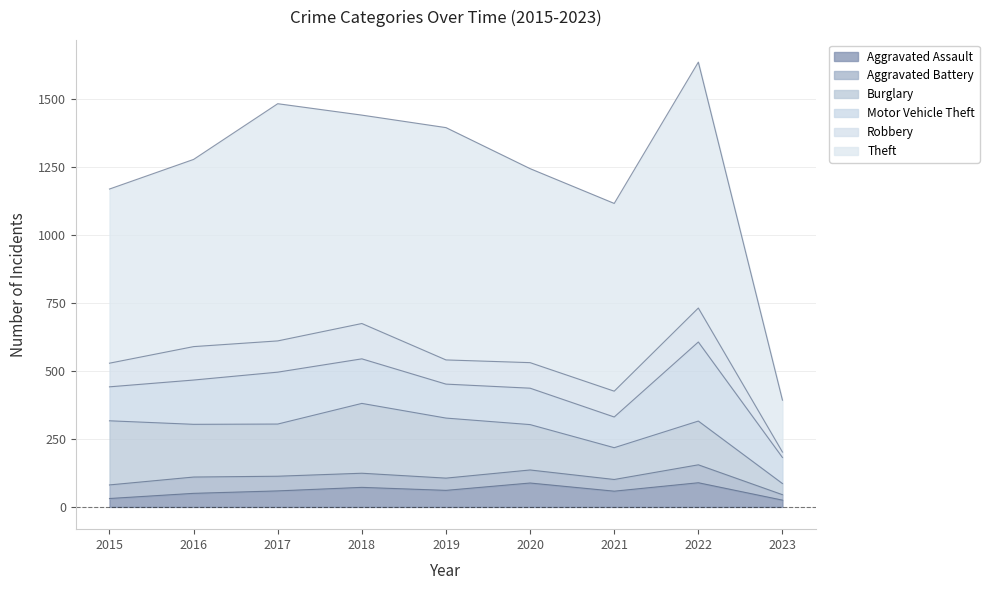

Rank the categories by Motor Vehicle Theft value from lowest to highest.

2023, 2021, 2015, 2019, 2020, 2016, 2018, 2017, 2022